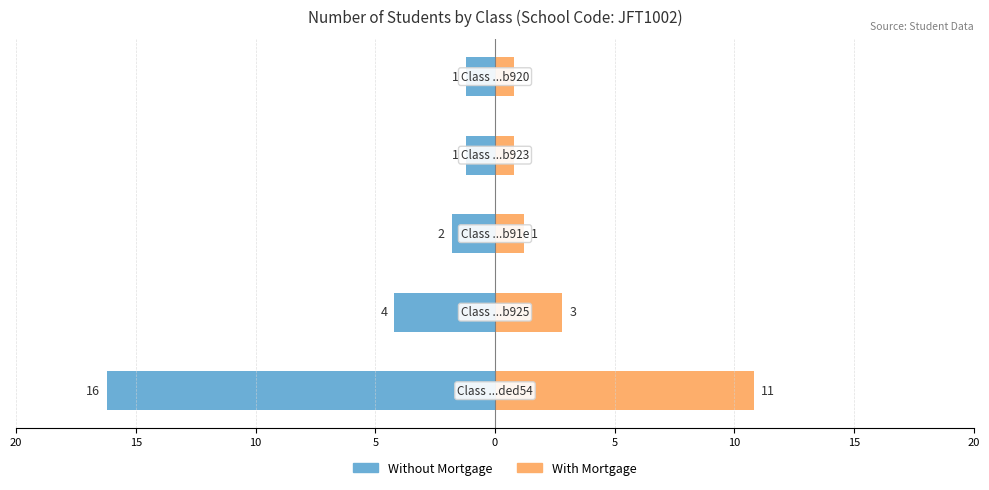

What is the lowest value of the With Mortgage series?

0.8